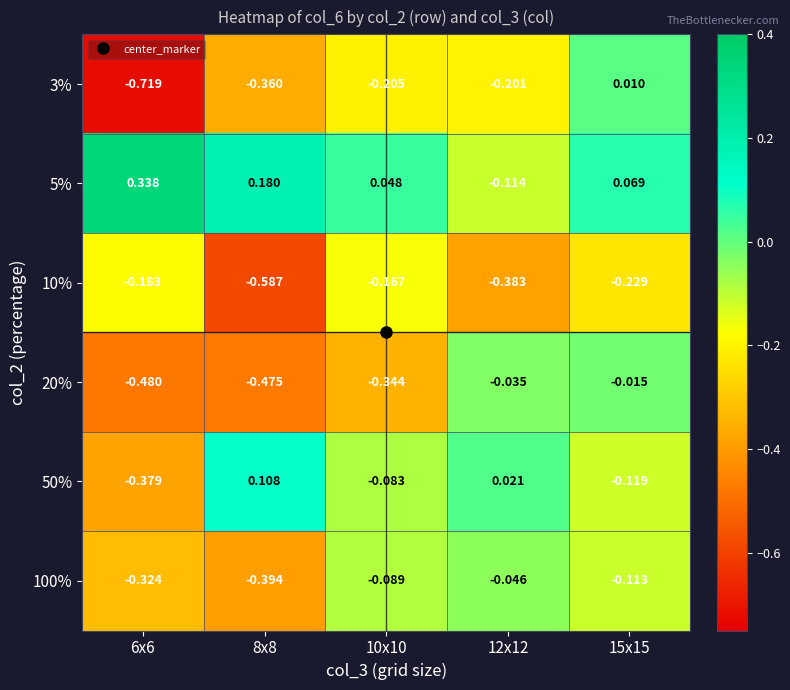

How many categories are shown in the chart?

5